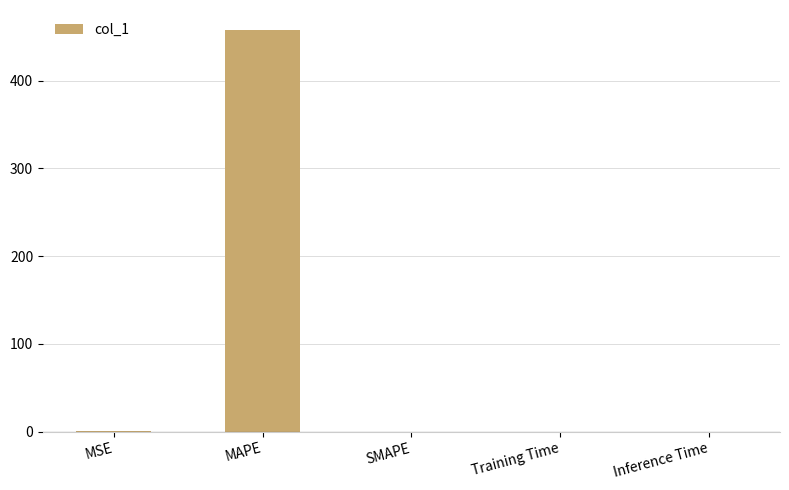

What is the sum of all values?

457.9